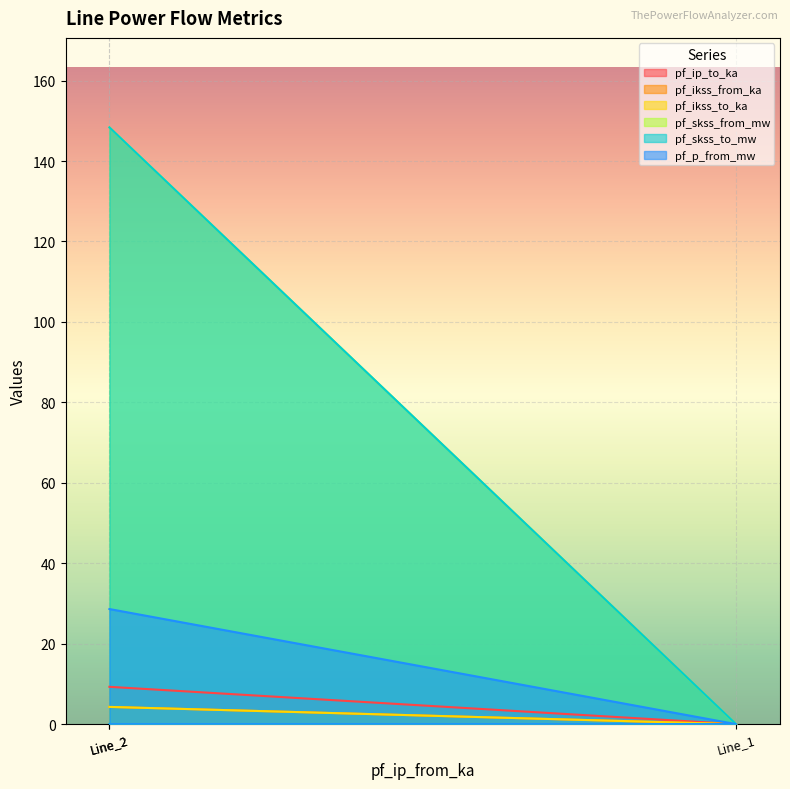

What are all the series names shown in the legend?

pf_ip_to_ka, pf_ikss_from_ka, pf_ikss_to_ka, pf_skss_from_mw, pf_skss_to_mw, pf_p_from_mw